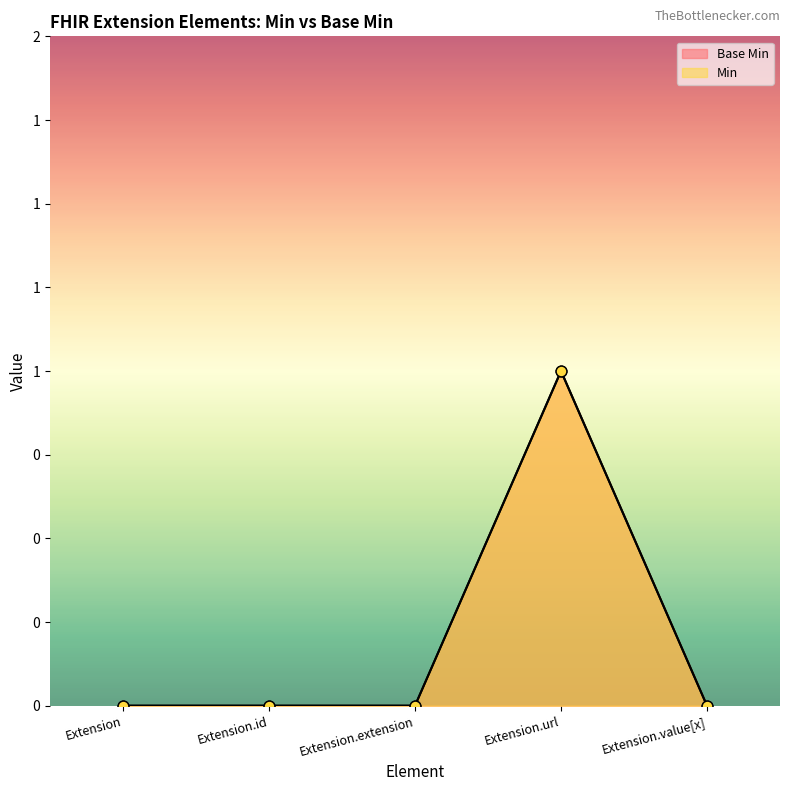

Which series contains the lowest Y value?

Base Min